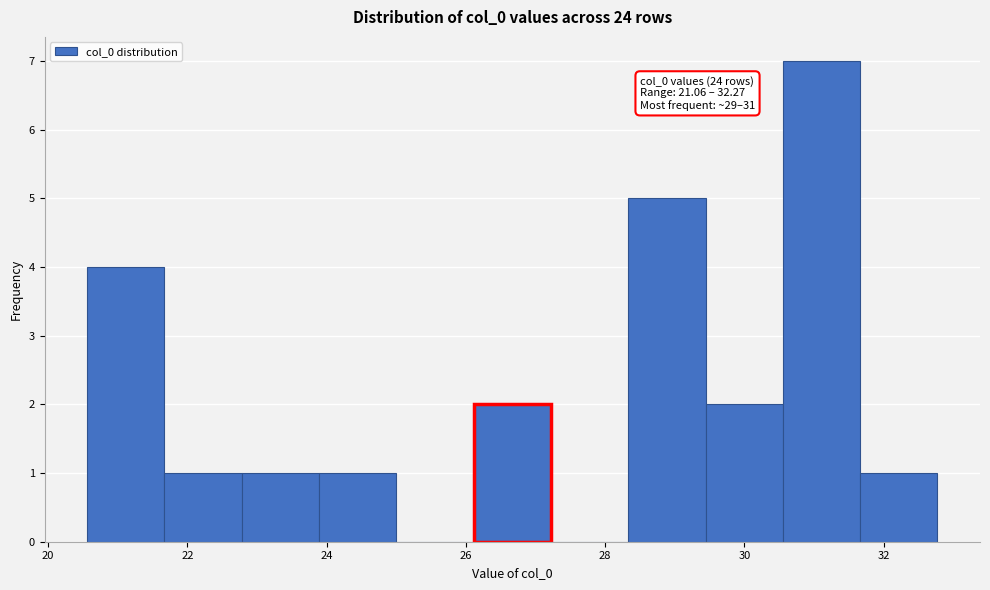

Which range on the x-axis has the tallest bar?

30.6 to 31.6